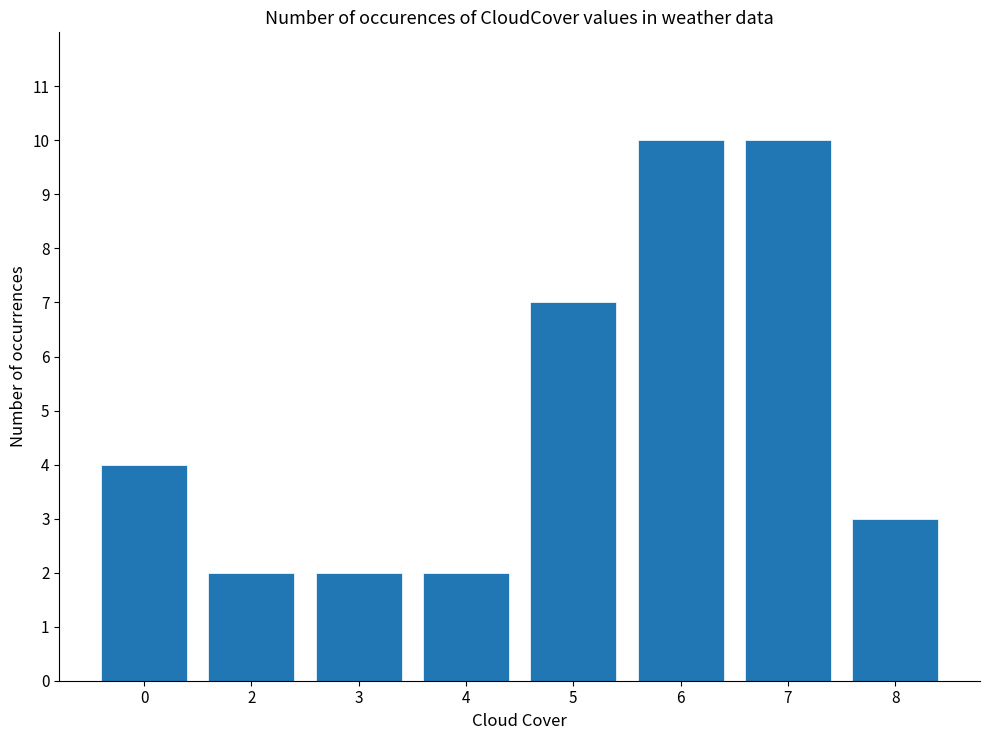

What is the difference between the values at 5 and 3?

5